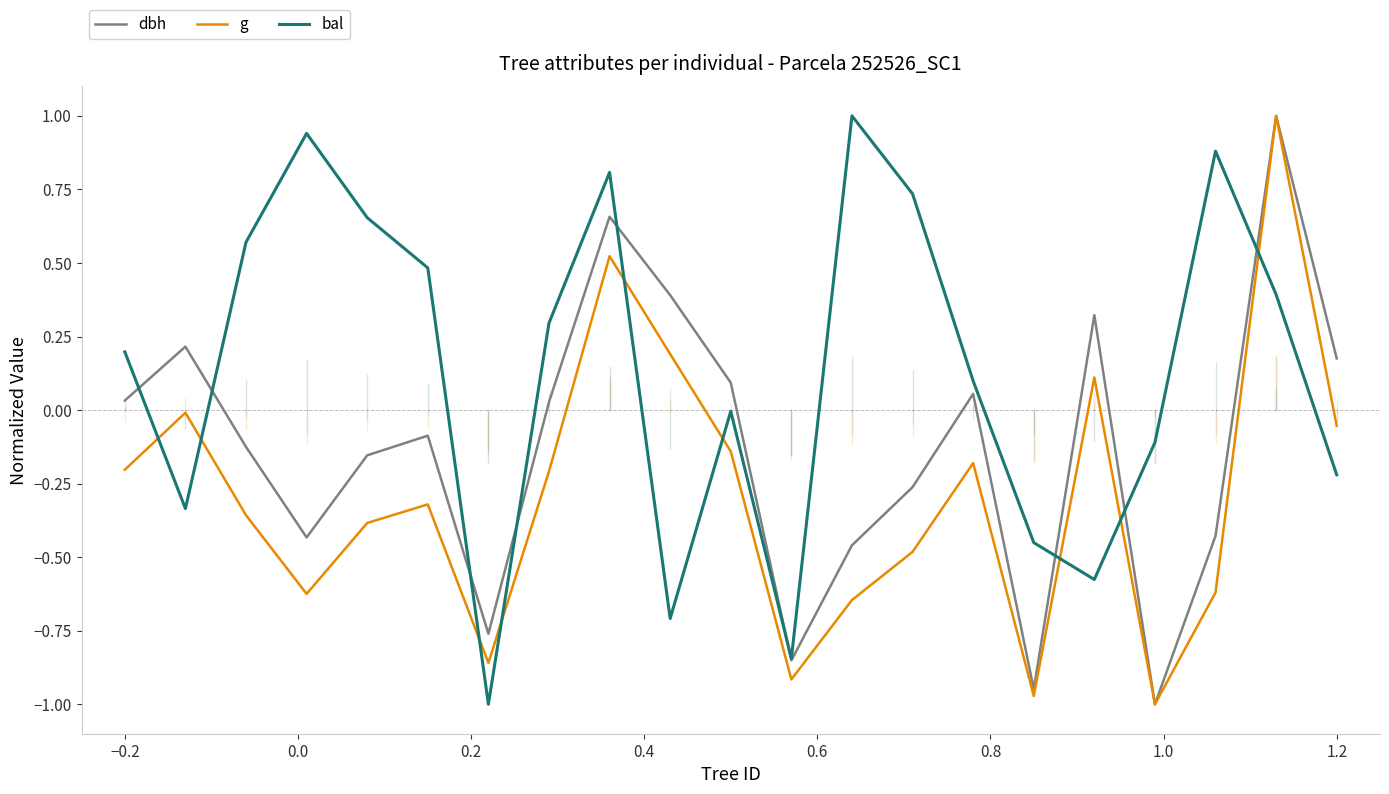

How many lines are shown in the chart?

3